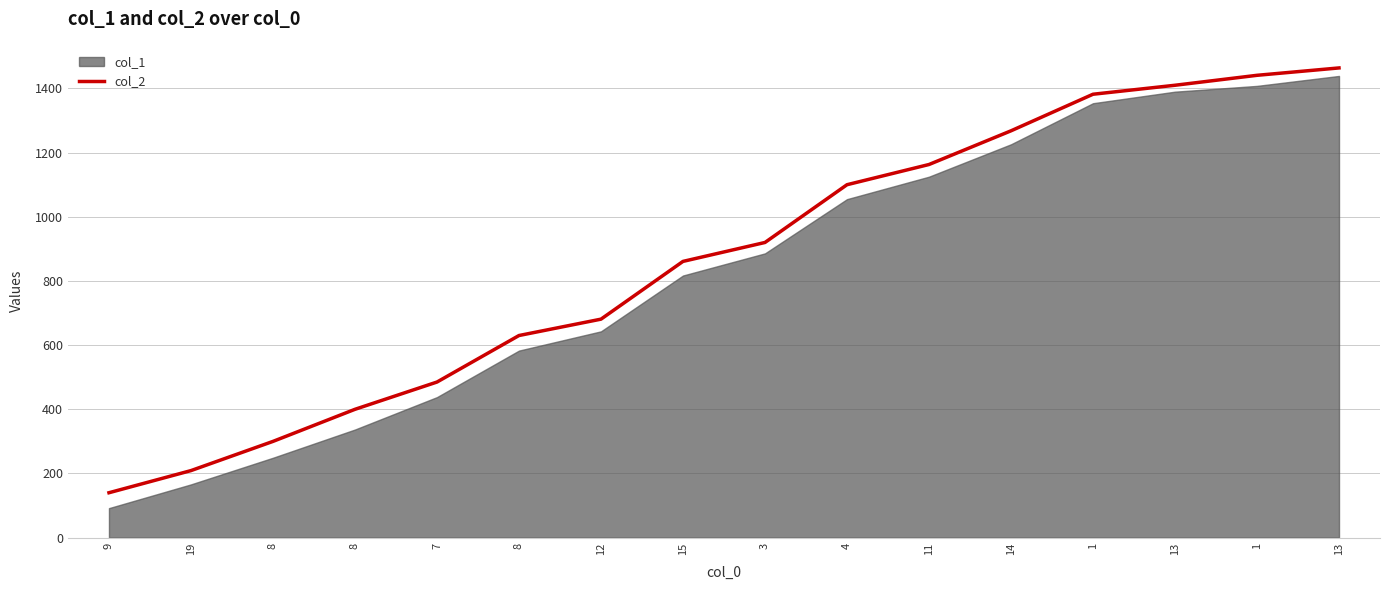

What is the difference between the values at 8 and 12?

381